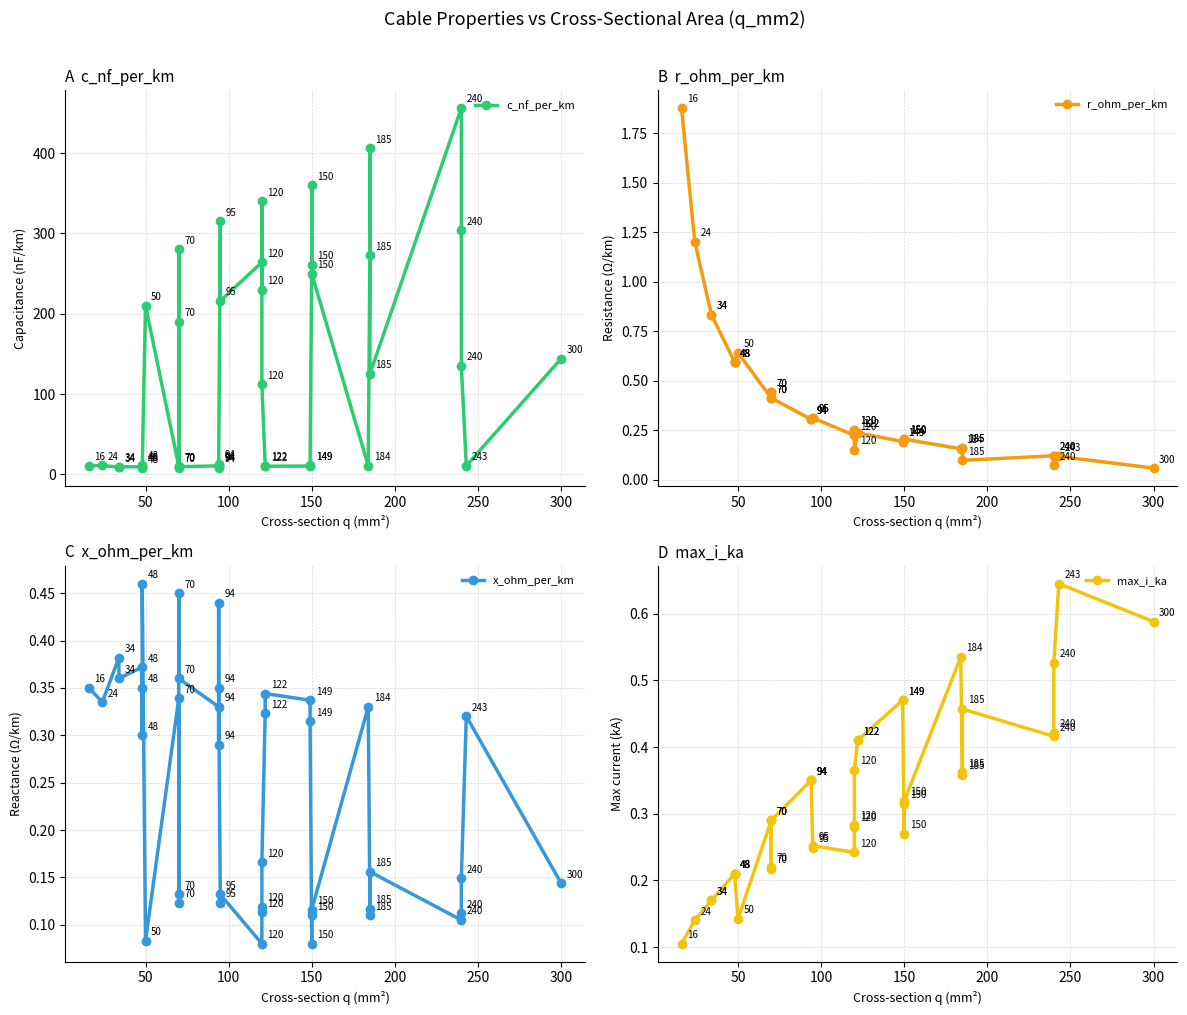

True or false: c_nf_per_km and x_ohm_per_km intersect in this chart.

False